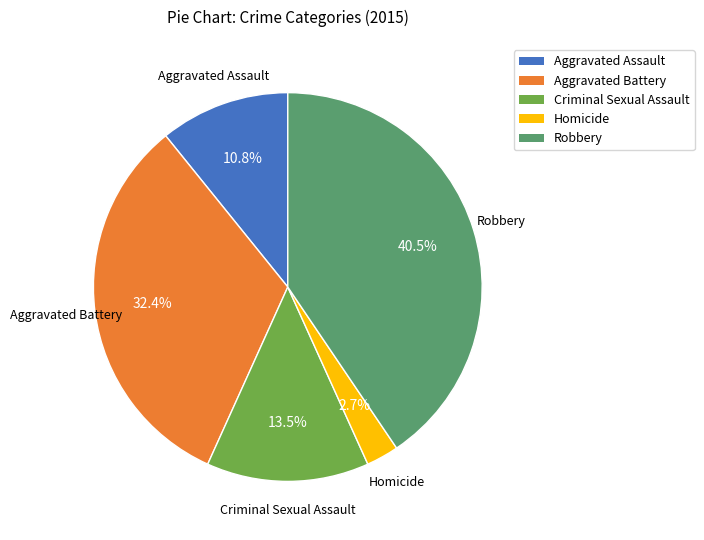

Which category has the smallest portion of the pie?

Homicide